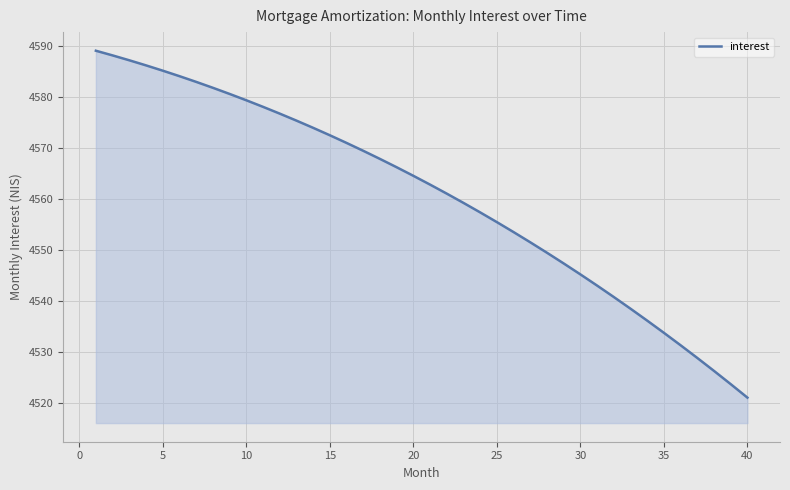

How many values exceed 4564?

20